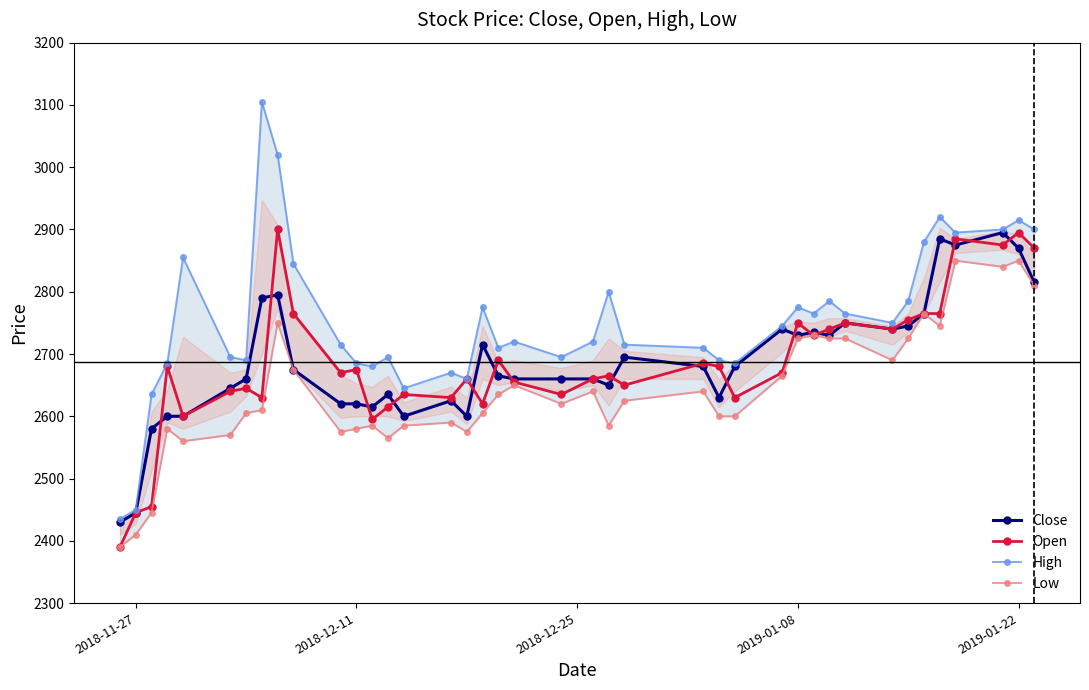

What is the lowest value of the Open series?

2390